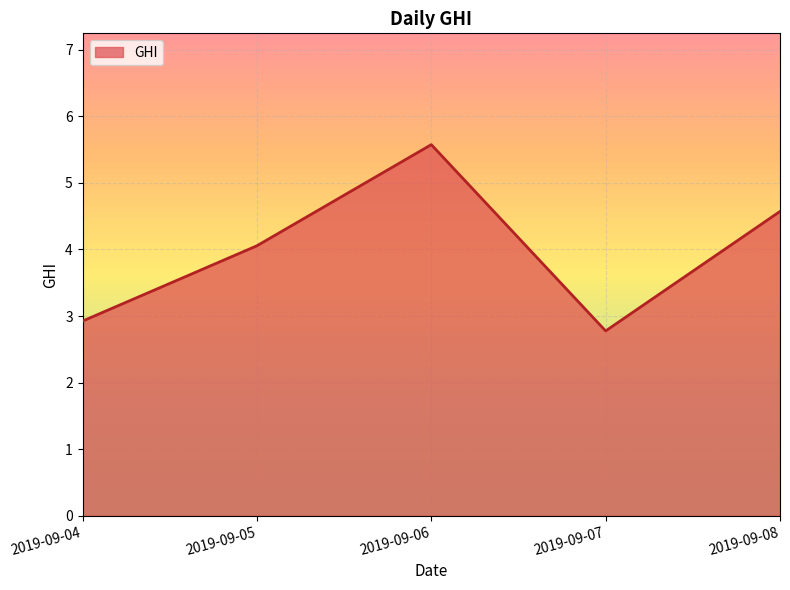

List the labels in order of value, smallest first.

2019-09-07, 2019-09-04, 2019-09-05, 2019-09-08, 2019-09-06